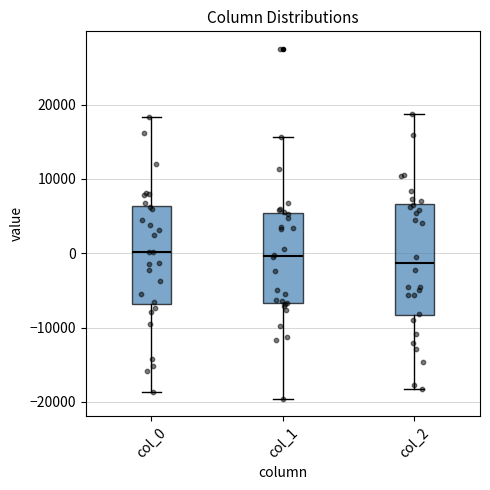

Which box has the lowest median line?

col_2